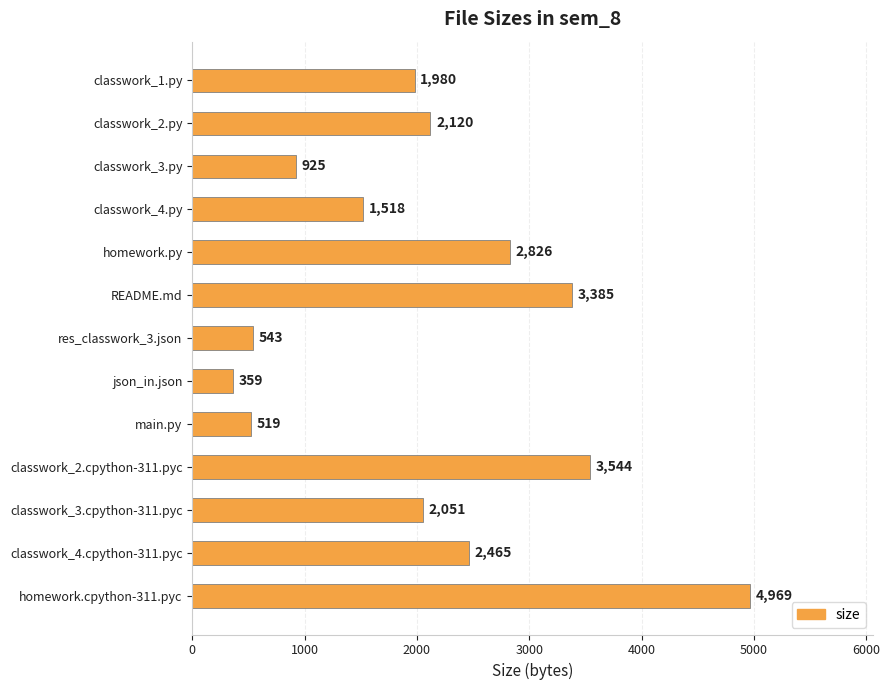

Rank the categories by value from lowest to highest.

json_in.json, main.py, res_classwork_3.json, classwork_3.py, classwork_4.py, classwork_1.py, classwork_3.cpython-311.pyc, classwork_2.py, classwork_4.cpython-311.pyc, homework.py, README.md, classwork_2.cpython-311.pyc, homework.cpython-311.pyc